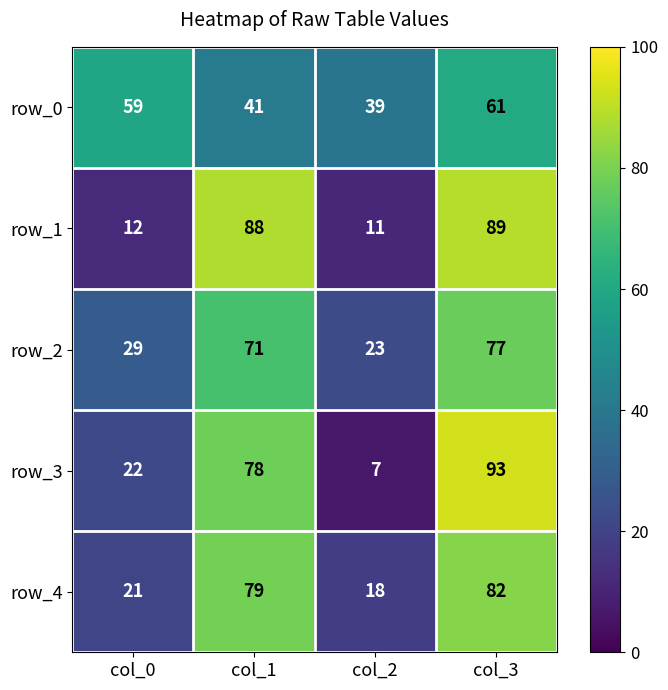

Count the number of data series in this chart.

5